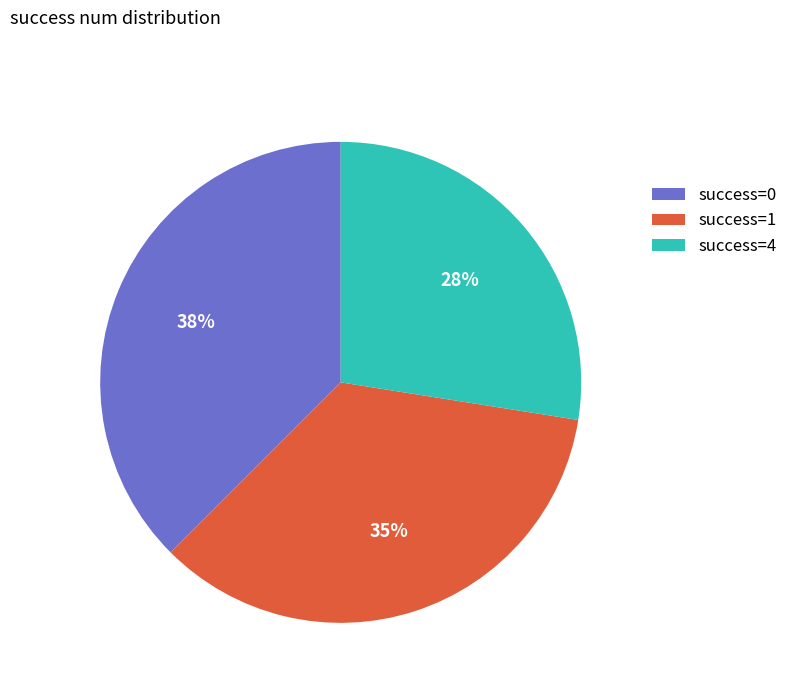

Combined, do success=4 and success=1 account for over 50%?

Yes